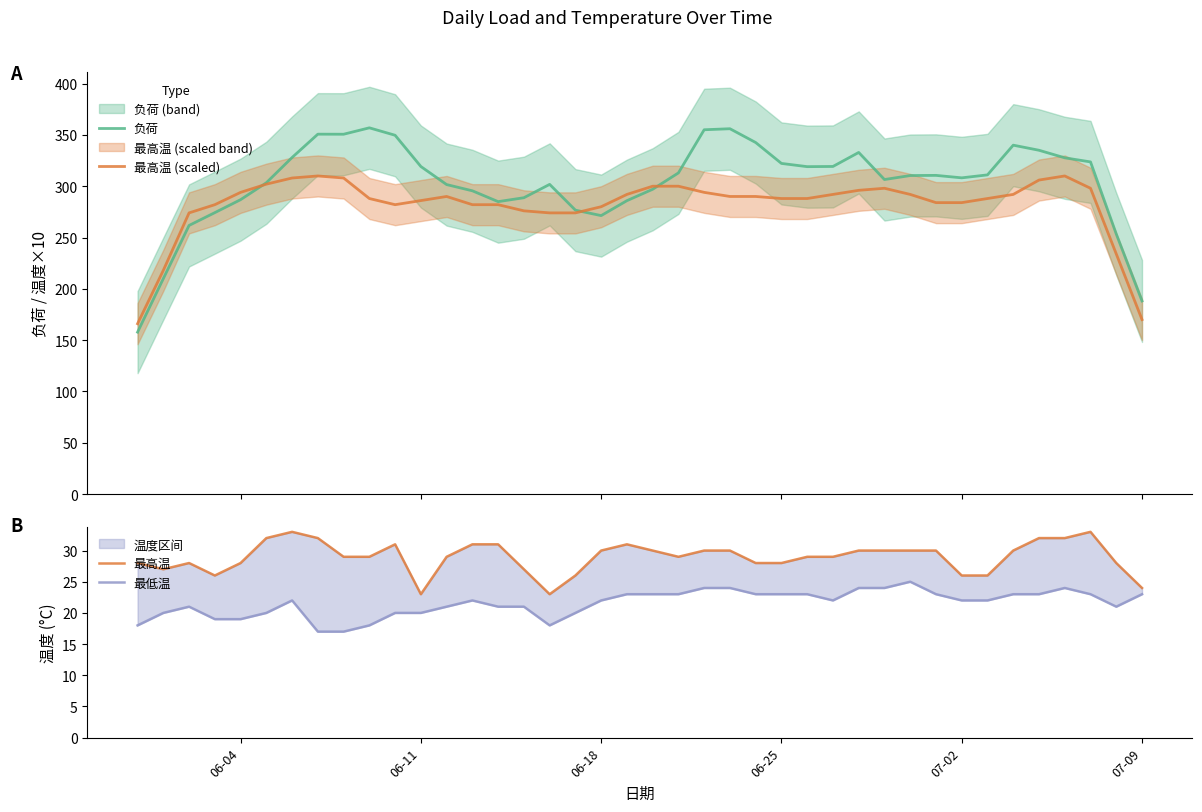

What is the sum of all 最低温 values?

861.0